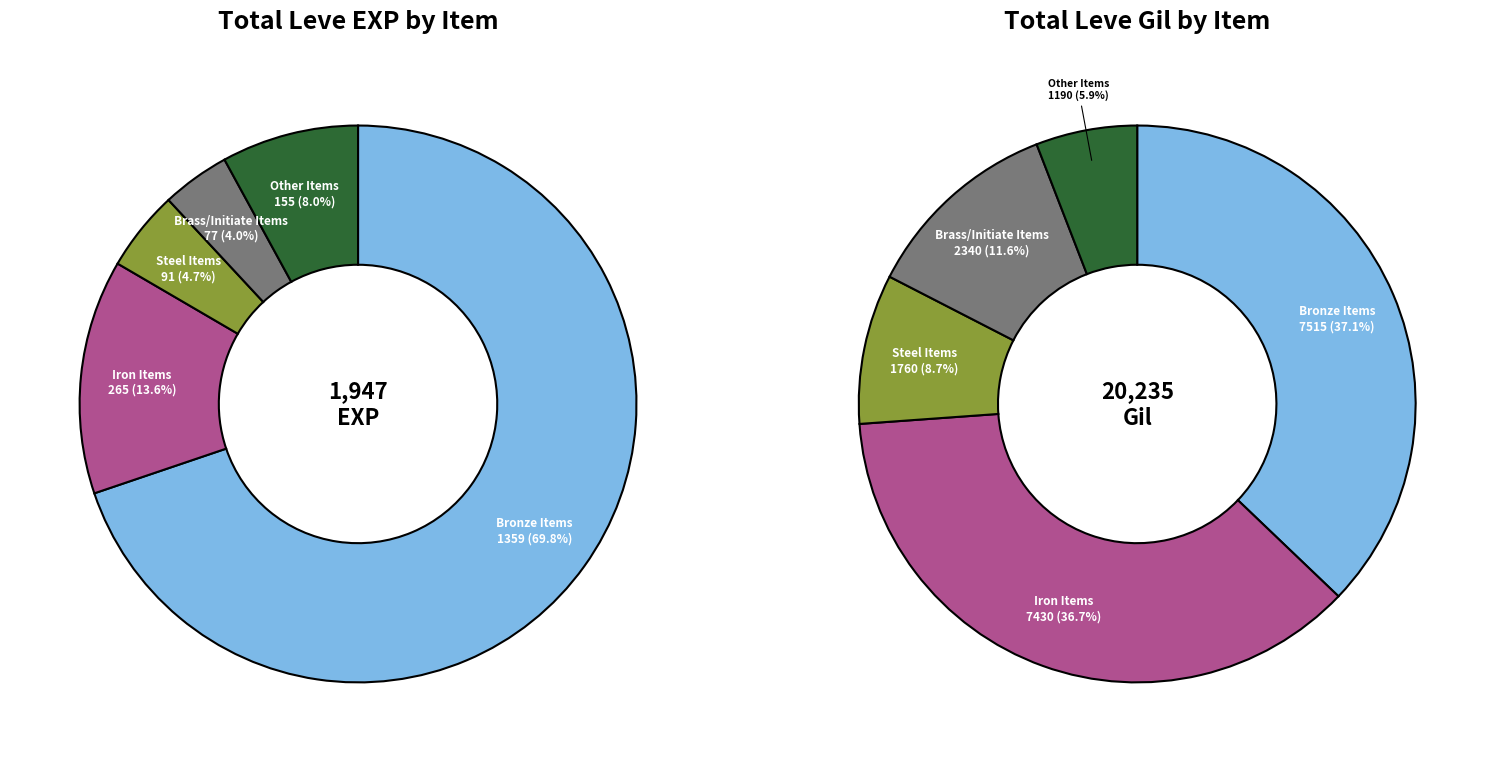

Combined, do Bronze Haubergeon and Bronze Gauntlets account for over 50%?

No